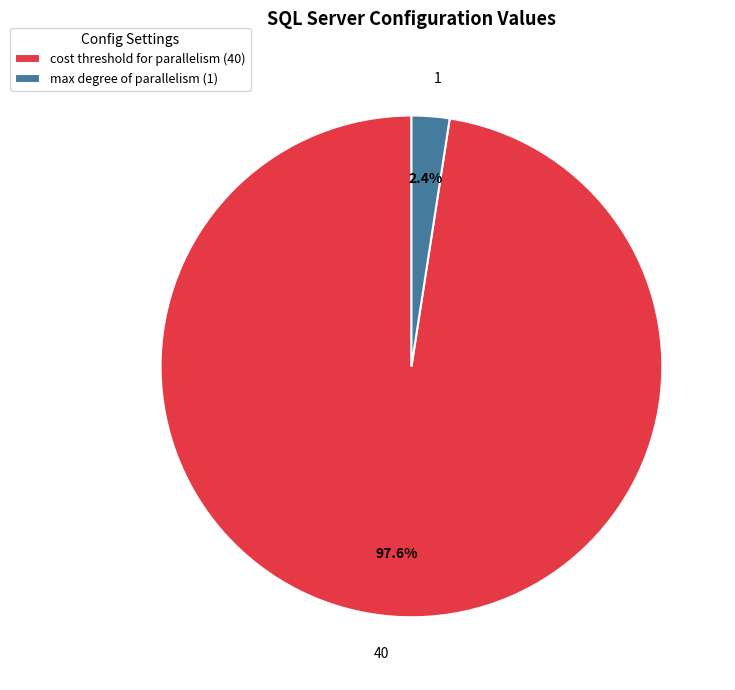

Does 1 account for over 50% of the chart?

No